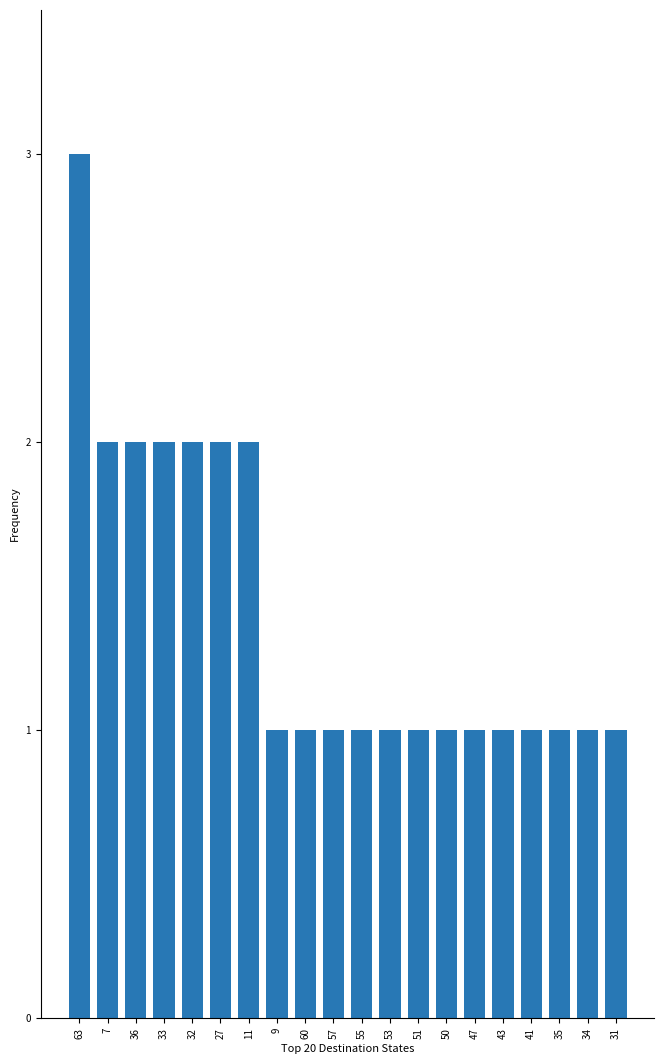

Are the bars horizontal?

No